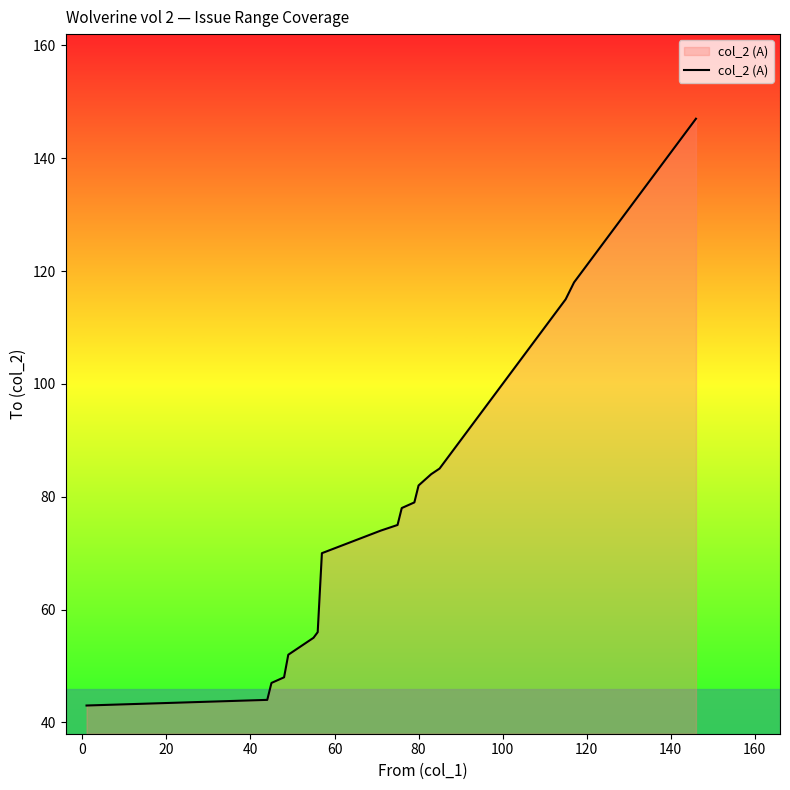

What is the difference between the maximum and minimum values?

104